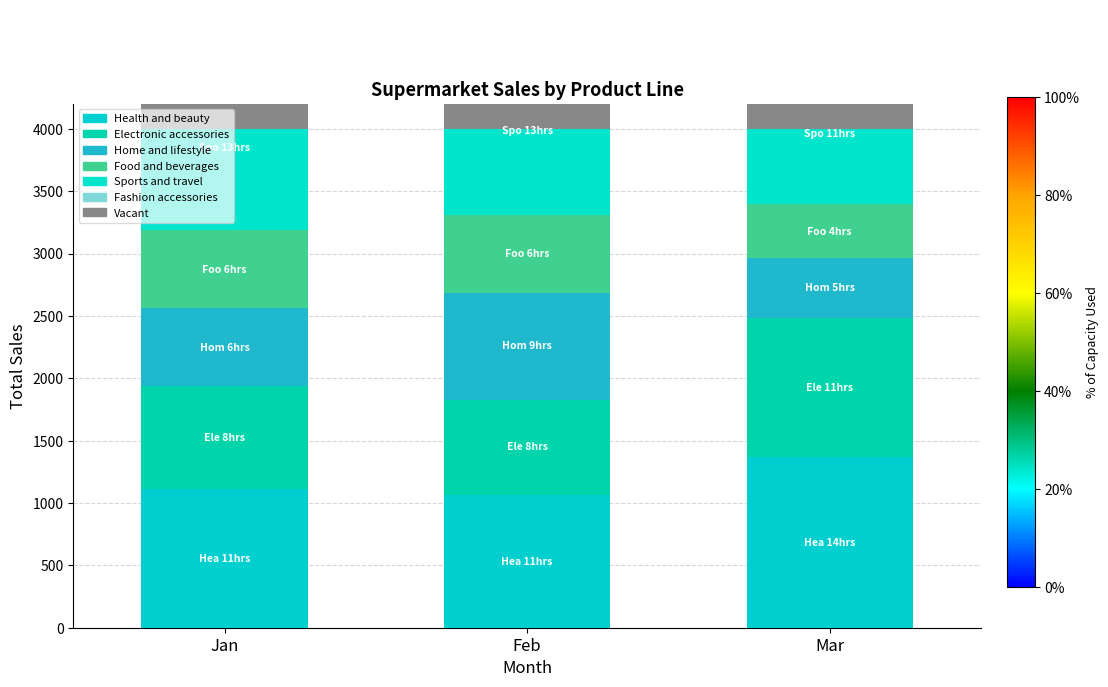

What is the approximate value of Fashion accessories at Jan?

96.0